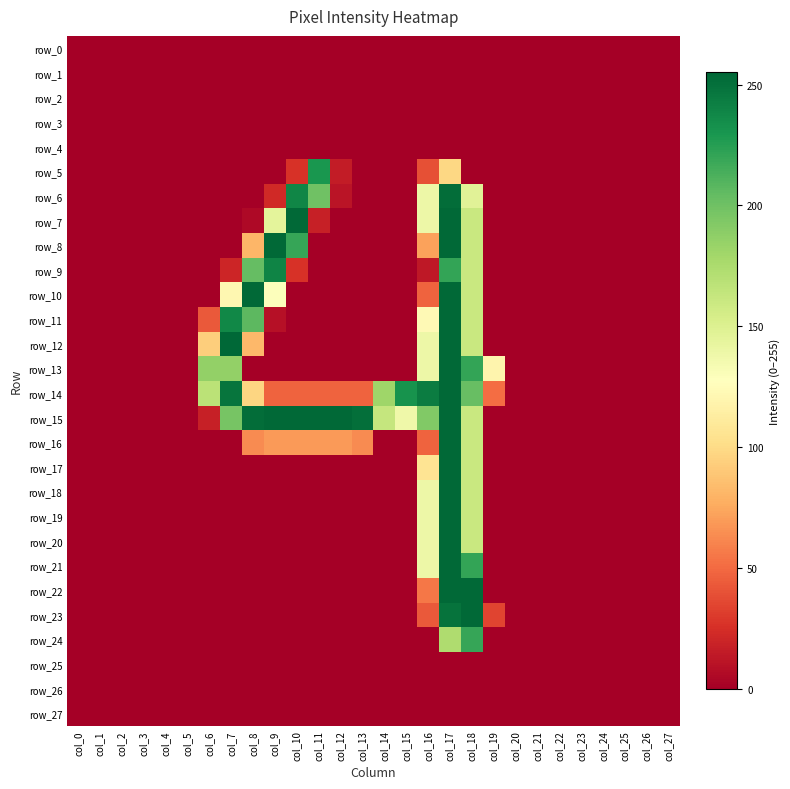

Between col_25 and col_4, which is larger?

col_25